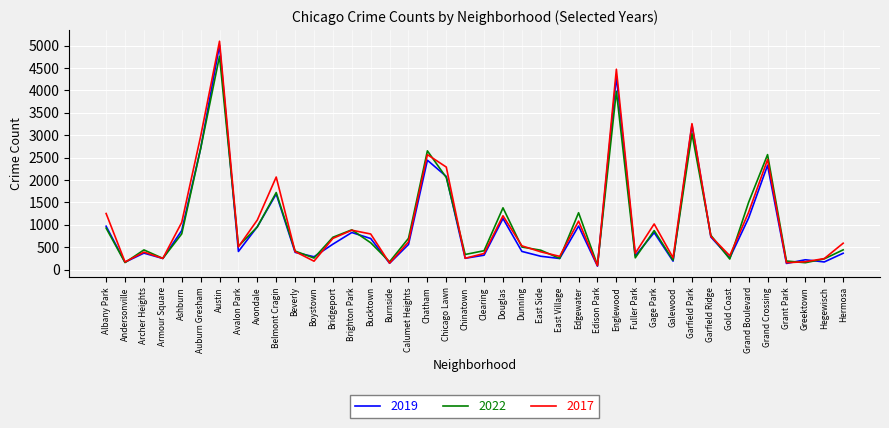

Between Bucktown and Garfield Park, which series saw the biggest shift?

2019